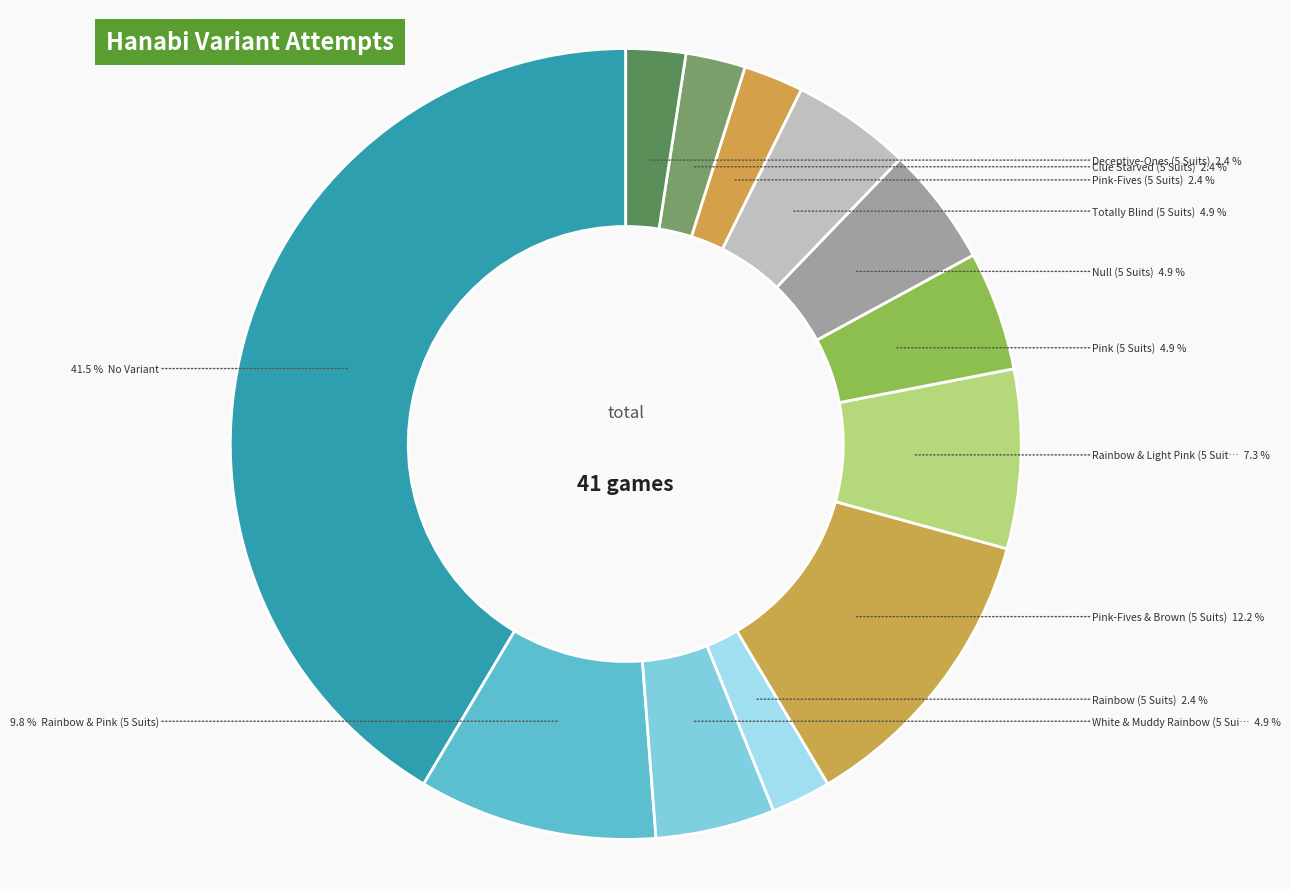

Does any single category account for the majority?

No